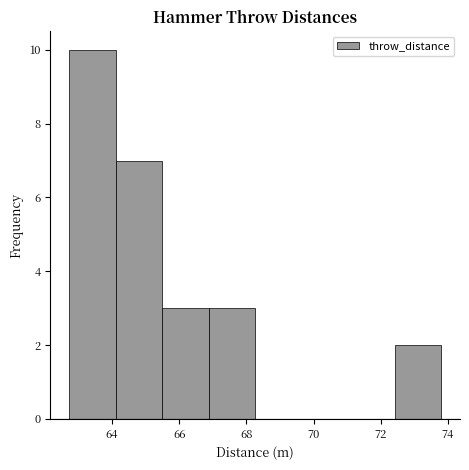

Reading left to right, list every bar in this chart as the range it spans on the x-axis followed by its height. Neither the bar edges nor the heights are printed on the chart, so give them approximately, as read against the axes.

62.8 to 64.2: 10
64.2 to 65.4: 7
65.4 to 66.8: 3
66.8 to 68.2: 3
68.2 to 69.6: 0
69.6 to 71.0: 0
71.0 to 72.4: 0
72.4 to 73.8: 2